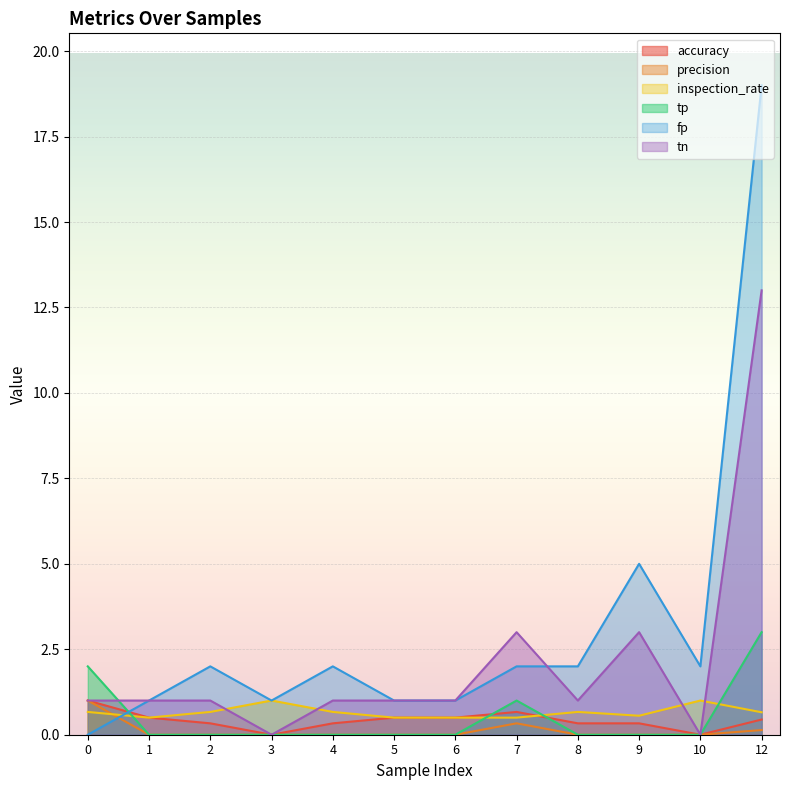

Which series ends up on top after the final intersection of precision and inspection_rate?

inspection_rate